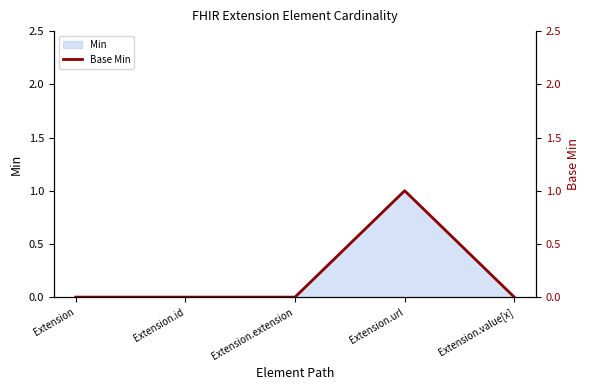

Reading left to right, transcribe all the data shown in this chart.

0	0	0	1	0